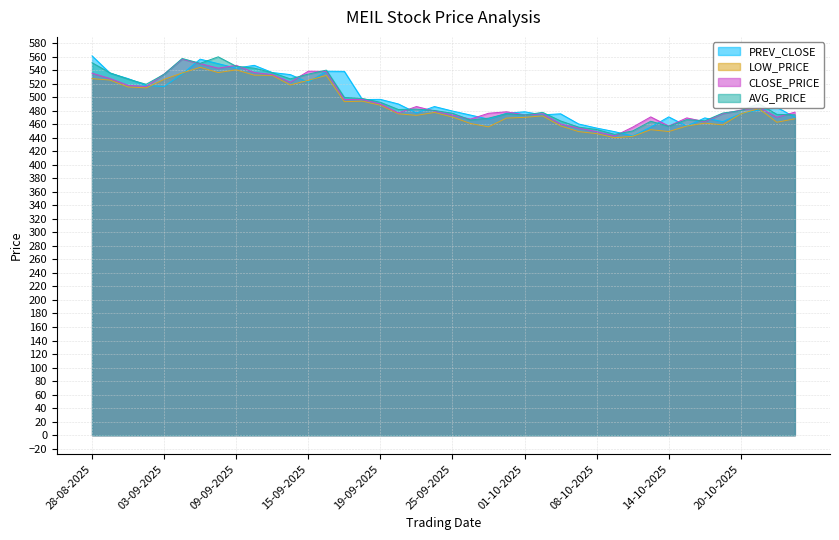

Which category has the lowest value in the LOW_PRICE series?

09-10-2025